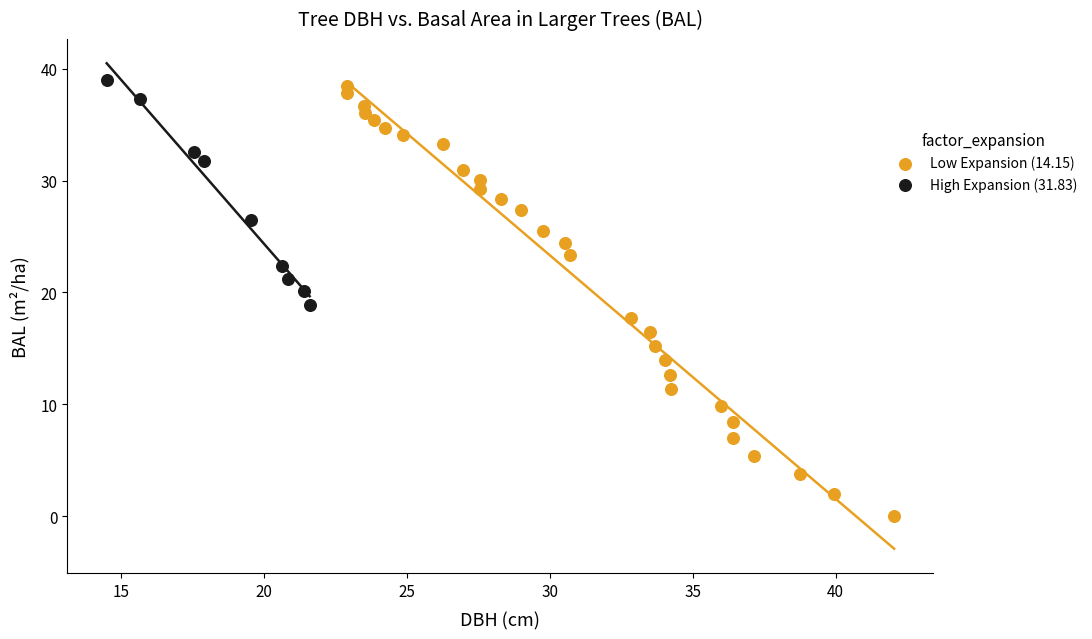

Which series contains the lowest Y value?

Low Expansion (14.15)